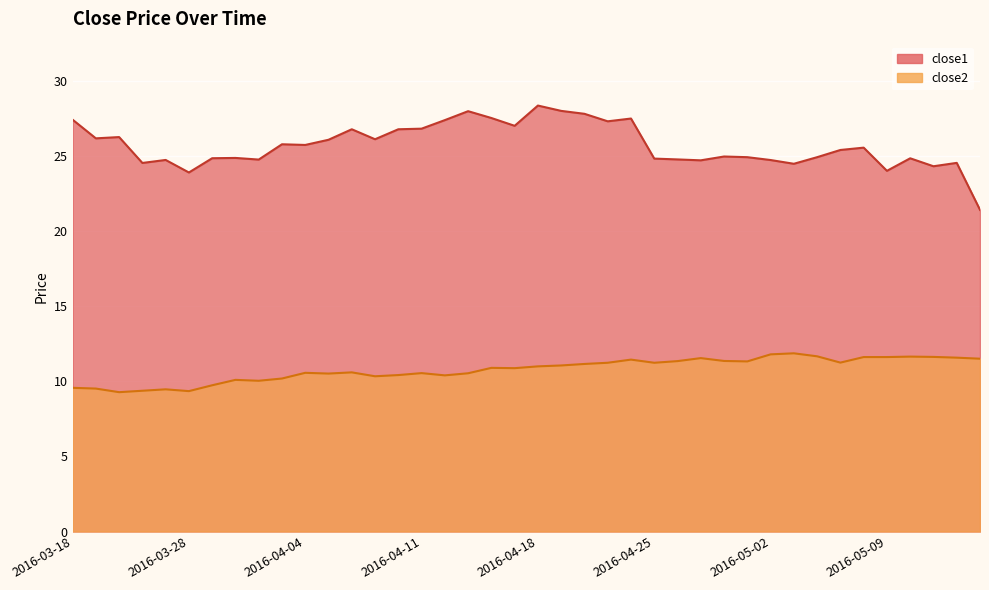

True or false: close2 and close1 intersect in this chart.

False